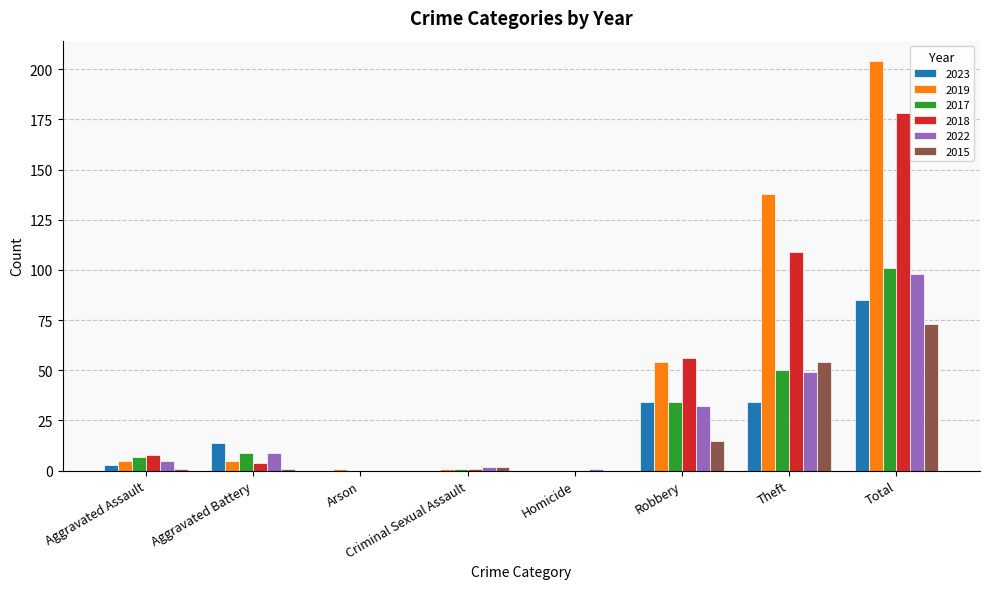

Reading left to right, what are all the values shown in this chart?

2023: 3	14	0	0	0	34	34	85
2019: 5	5	1	1	0	54	138	204
2017: 7	9	0	1	0	34	50	101
2018: 8	4	0	1	0	56	109	178
2022: 5	9	0	2	1	32	49	98
2015: 1	1	0	2	0	15	54	73